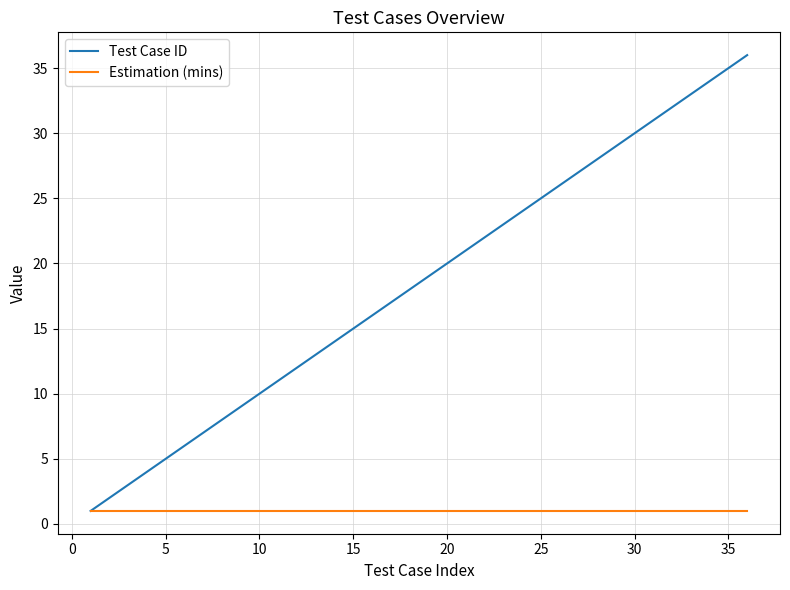

Count the number of categories in the chart.

36